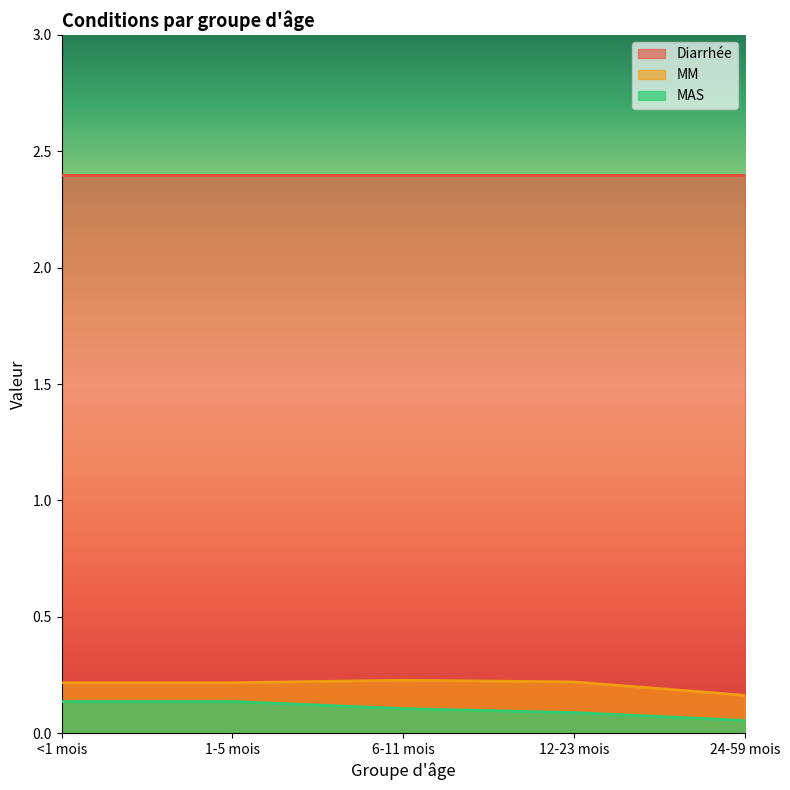

True or false: MM and Diarrhée cross at least once.

False